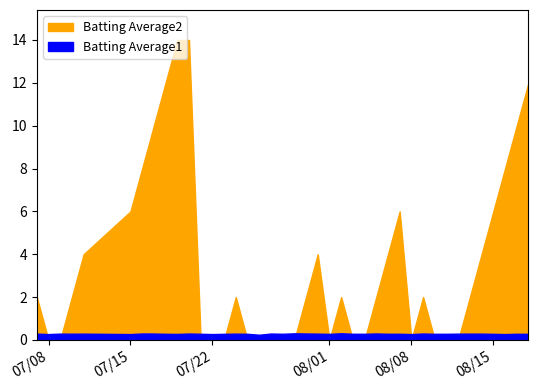

Which category has the highest value across all series?

2010-07-19